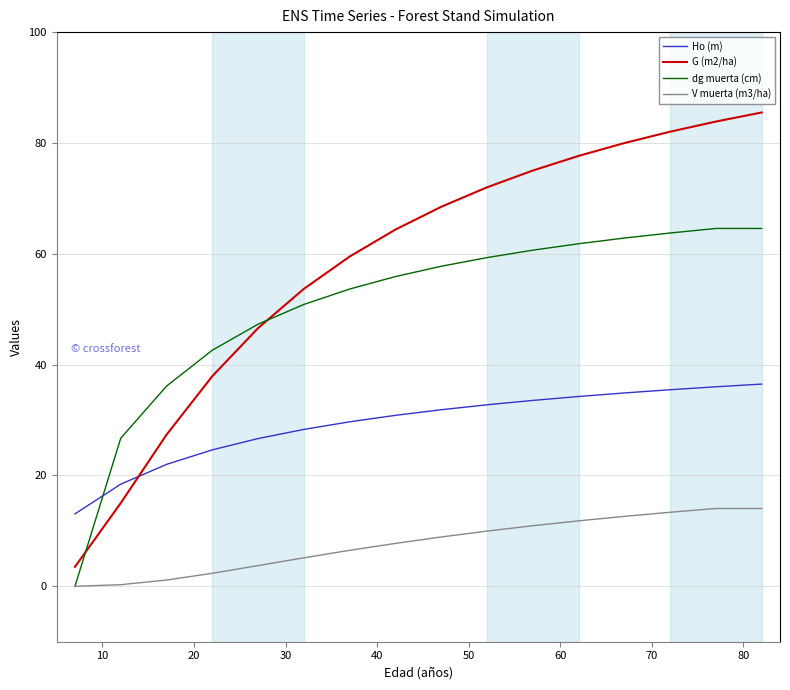

Which series has the largest range (max minus min)?

G (m2/ha)